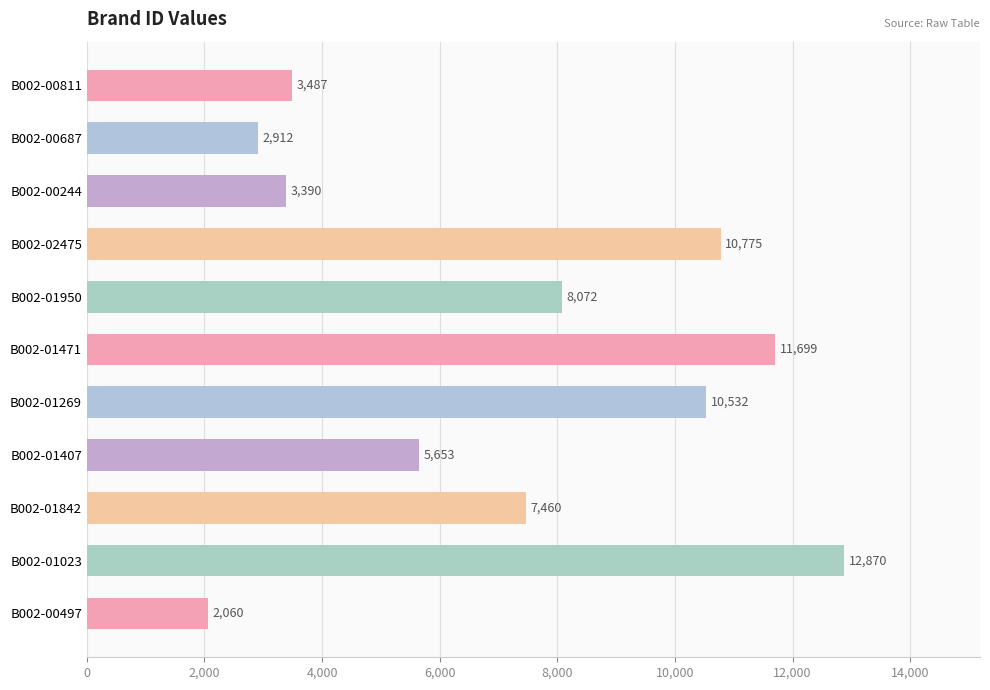

How many categories are shown in the chart?

11